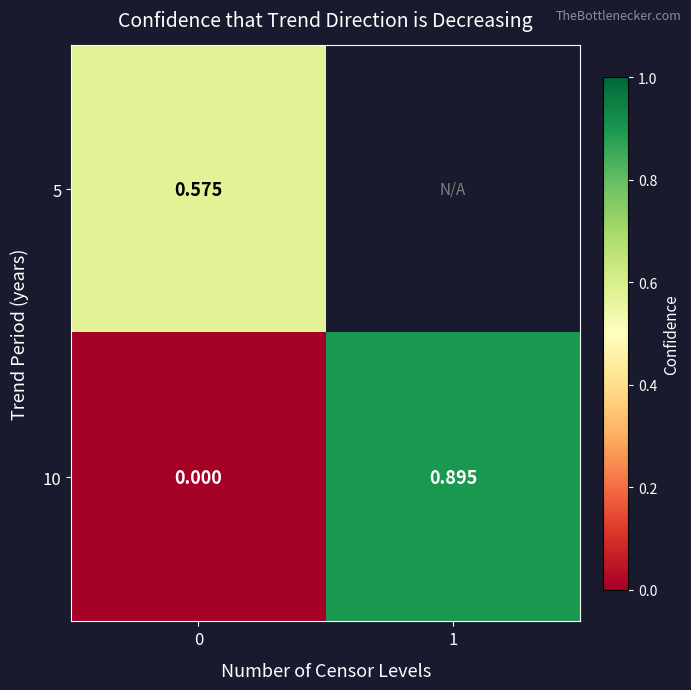

Is the value of 10 at 1 greater than the value of 5 at 0?

Yes